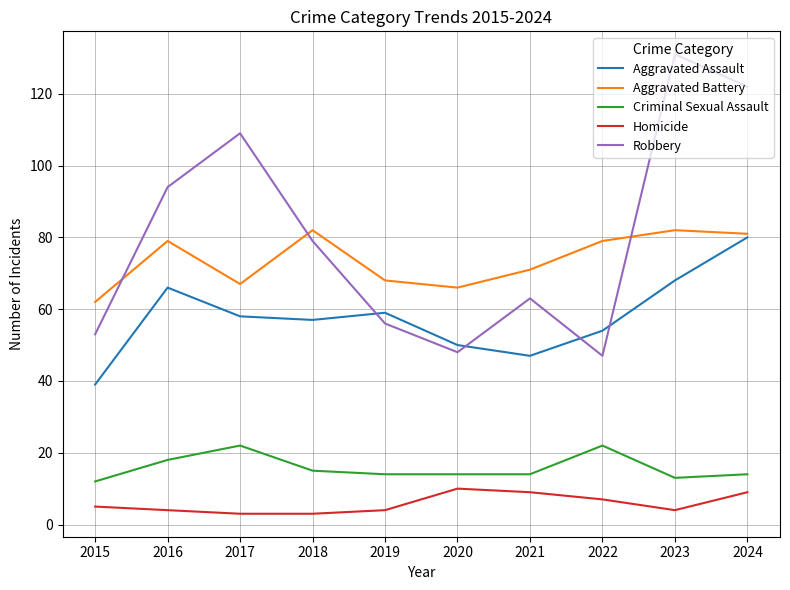

True or false: Criminal Sexual Assault and Robbery intersect in this chart.

False